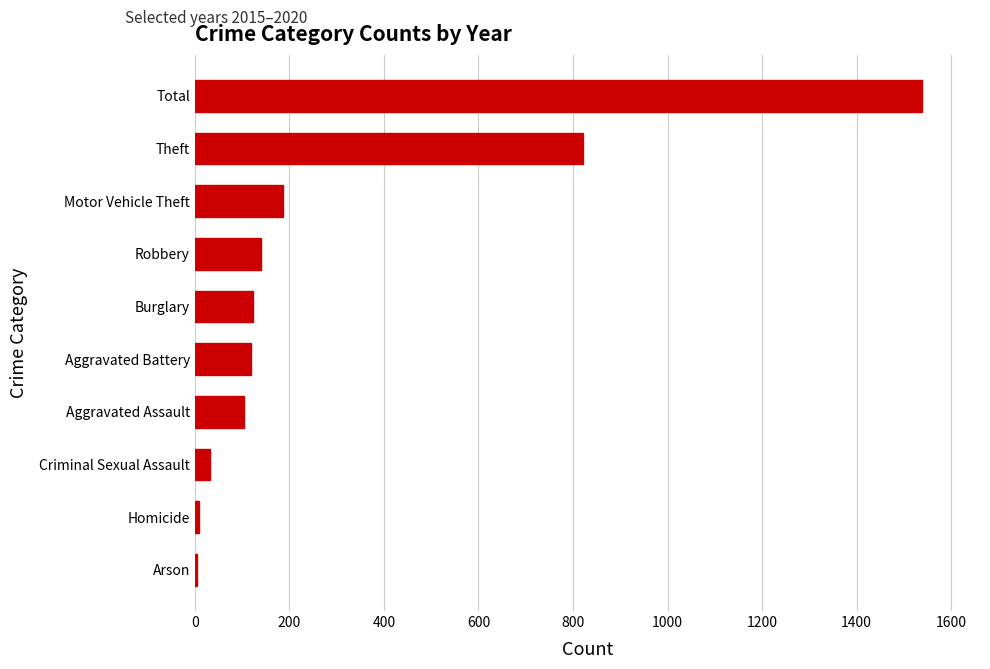

Which category has the highest value across all series?

Total